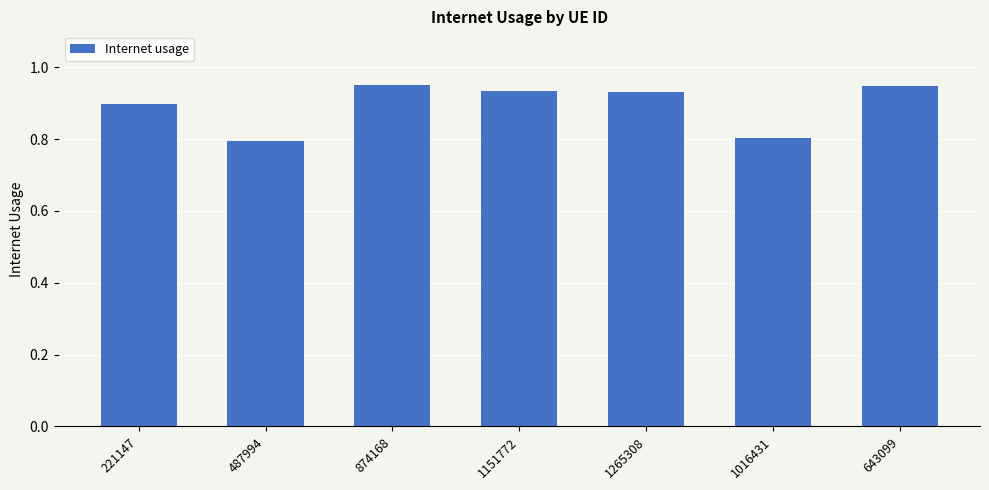

What is the difference between the second highest and minimum values?

0.2